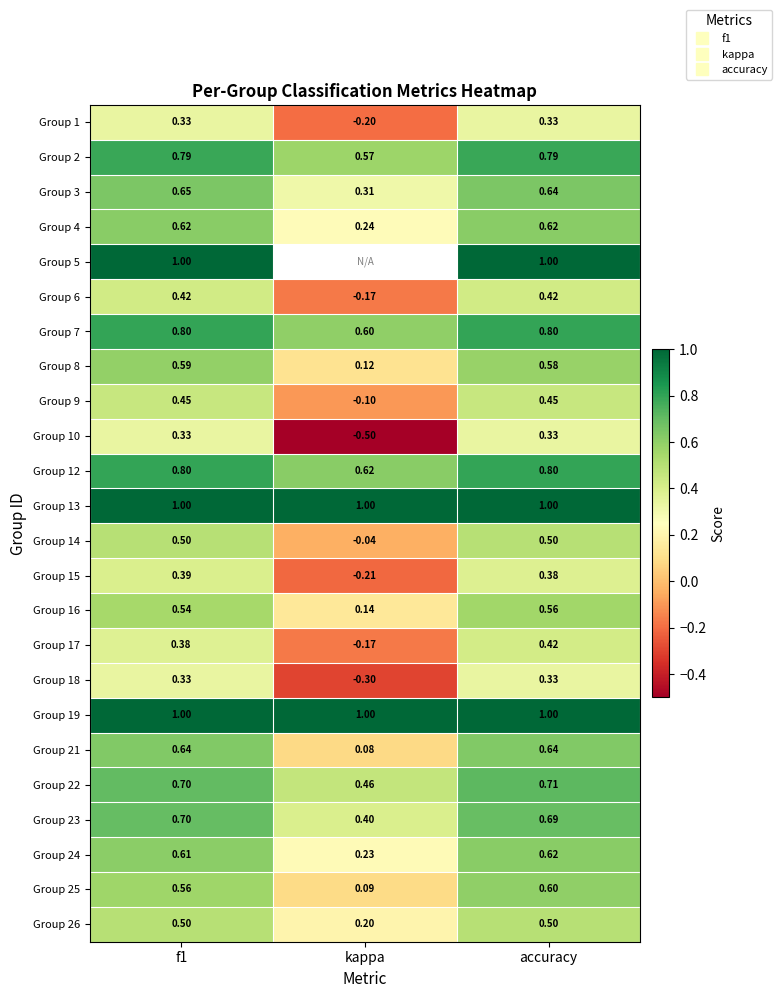

Rank the series by their maximum value, from highest to lowest.

Group 5, Group 13, Group 19, Group 7, Group 12, Group 2, Group 22, Group 23, Group 3, Group 21, Group 4, Group 24, Group 25, Group 8, Group 16, Group 14, Group 26, Group 9, Group 6, Group 17, Group 15, Group 1, Group 10, Group 18